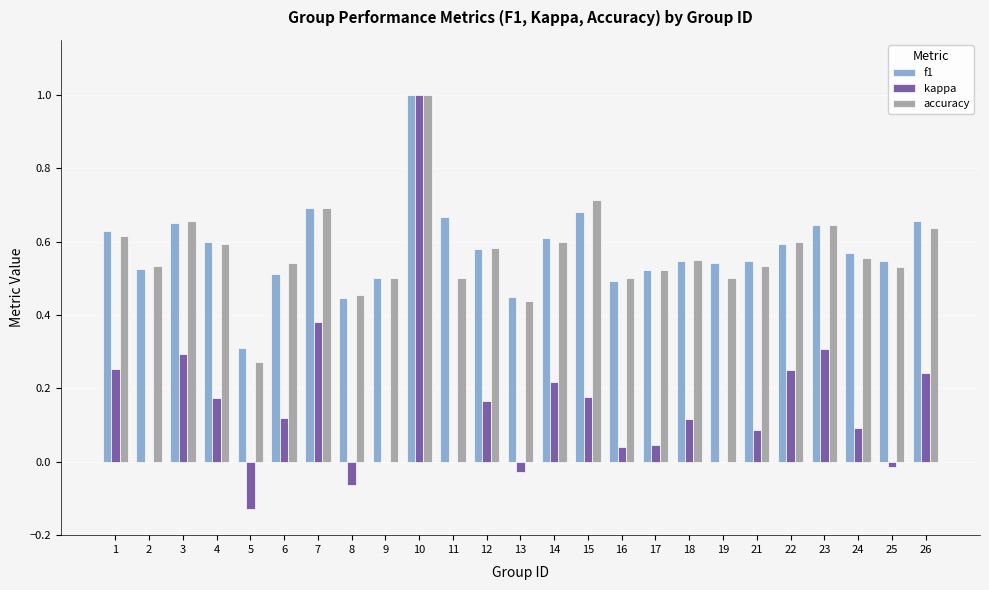

What is the sum of all accuracy values?

14.3